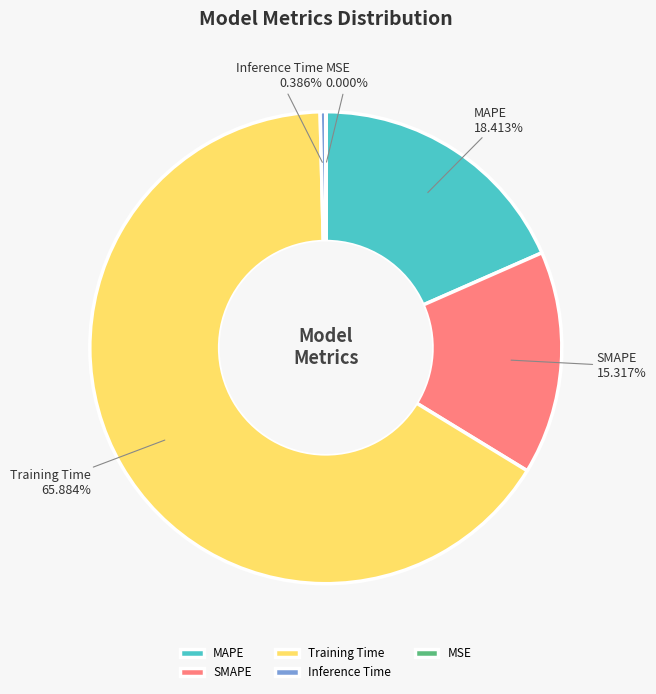

Rank the categories by value from lowest to highest.

MSE, Inference Time, SMAPE, MAPE, Training Time